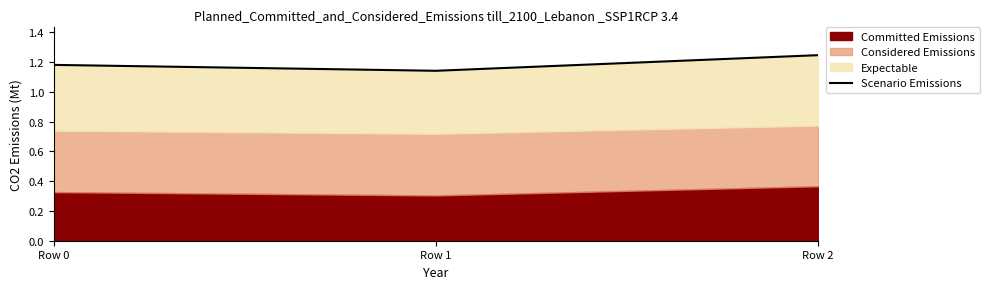

What is the smallest value displayed?

1.1